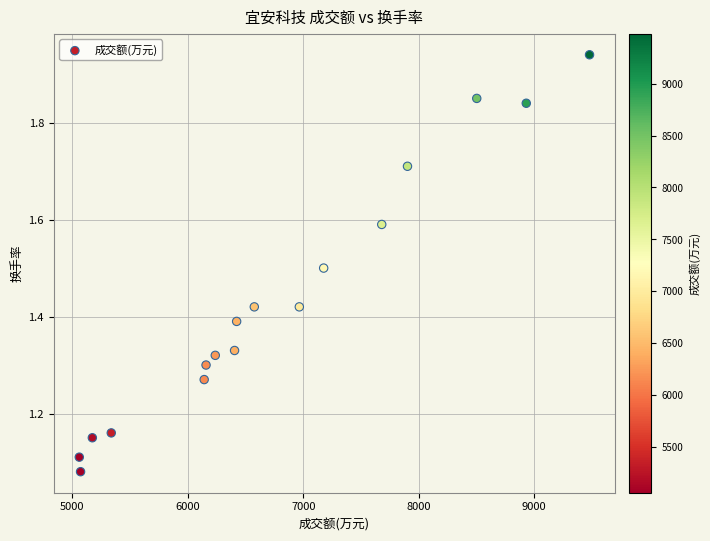

What is the range of X values (max minus min)?

4420.0